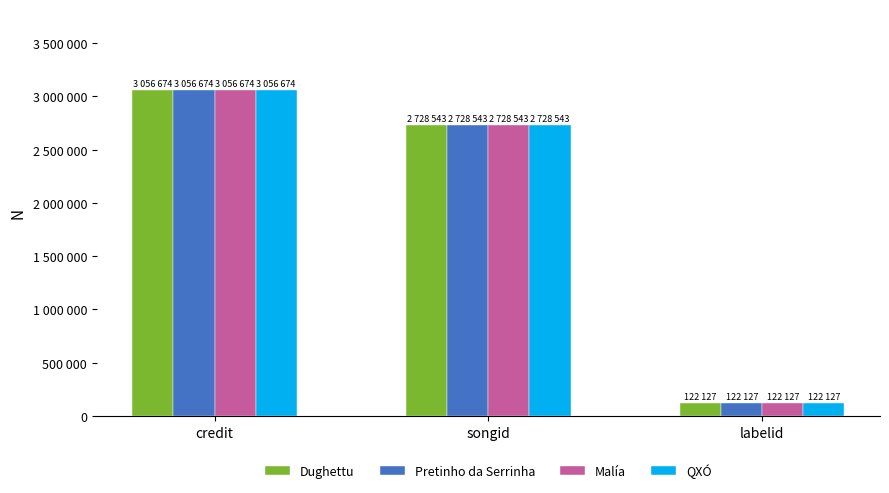

List the labels in order of QXÓ value, largest first.

credit, songid, labelid